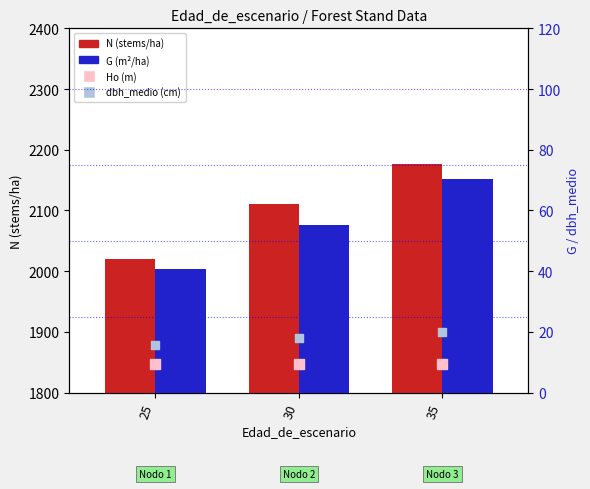

What is the total value across all series at 35?

2276.8